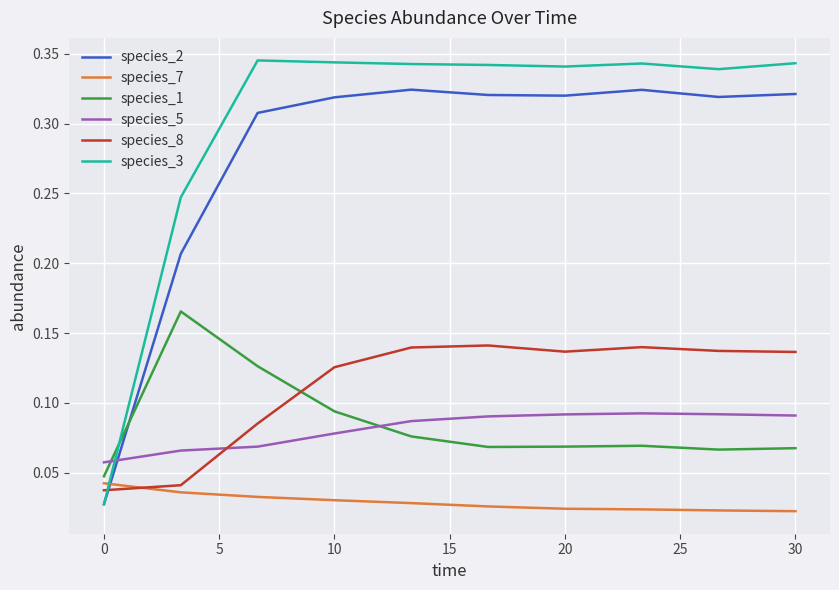

True or false: species_1 and species_3 cross at least once.

True